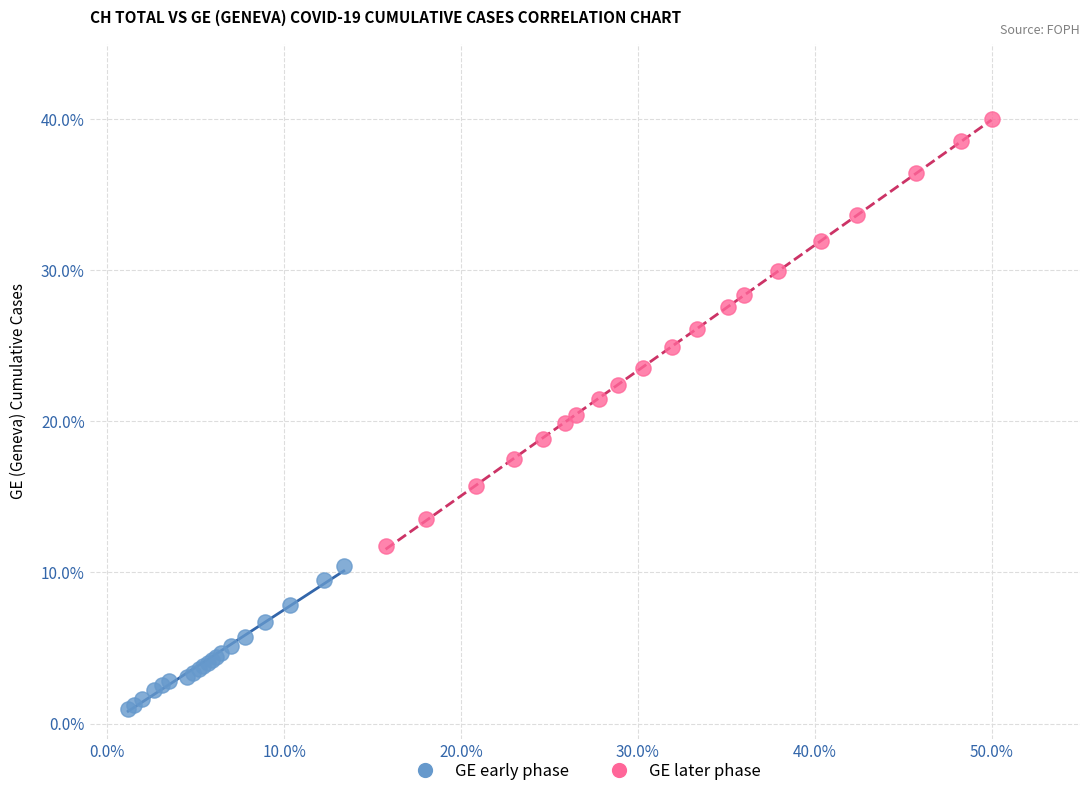

Which series reaches the maximum Y coordinate?

GE later phase